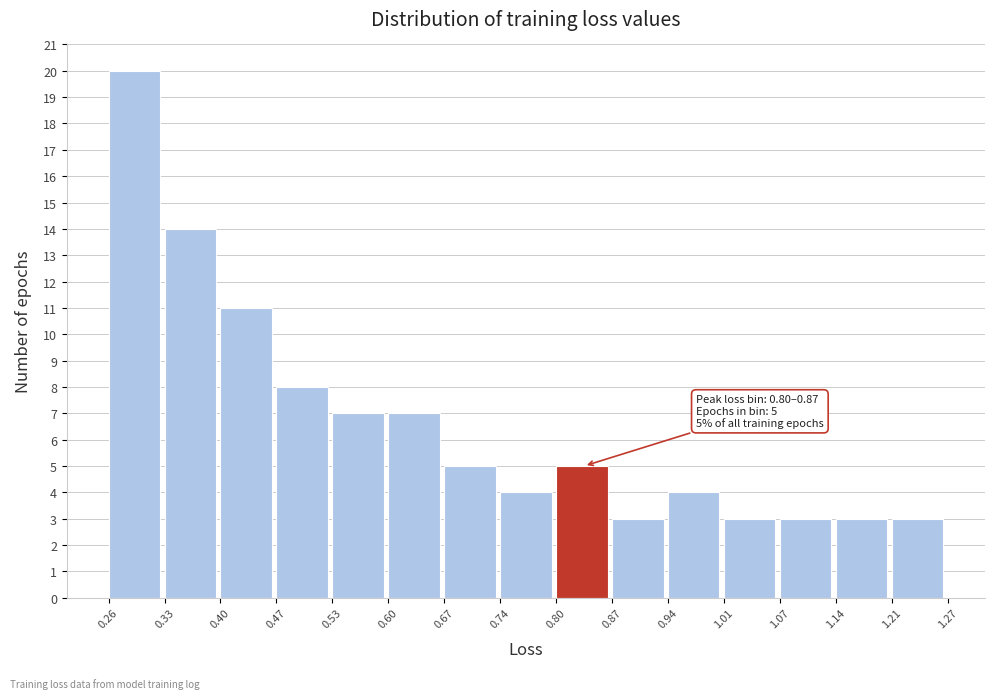

Which range on the x-axis has the tallest bar?

0.26 to 0.33